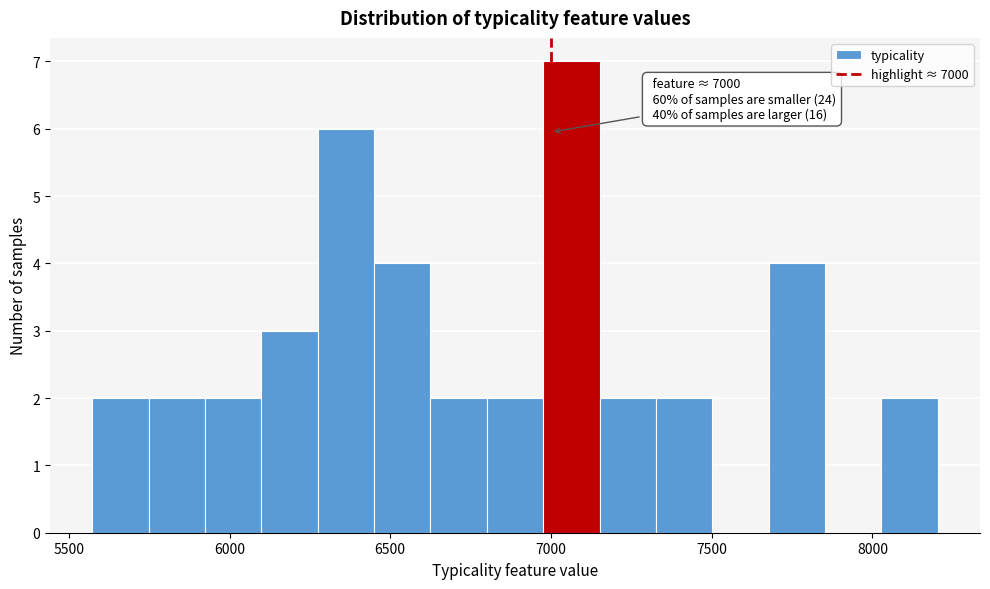

Read against the x-axis, roughly where is the centre of the tallest bar?

7050